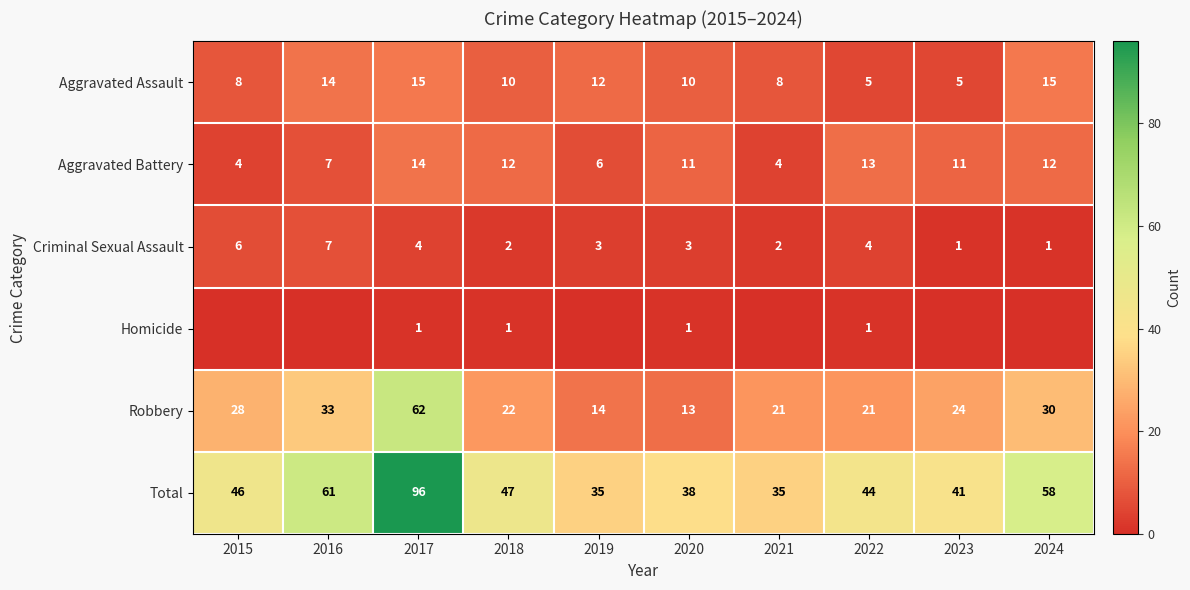

At which label does Robbery first exceed 24?

2015